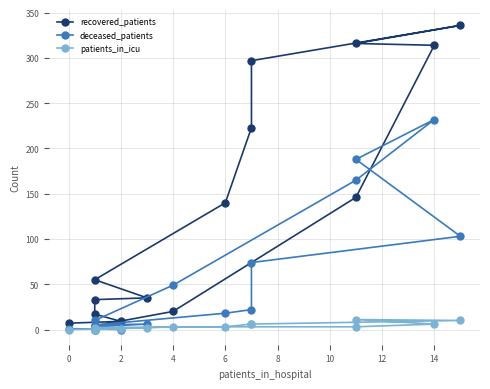

What are all the series names shown in the legend?

recovered_patients, deceased_patients, patients_in_icu